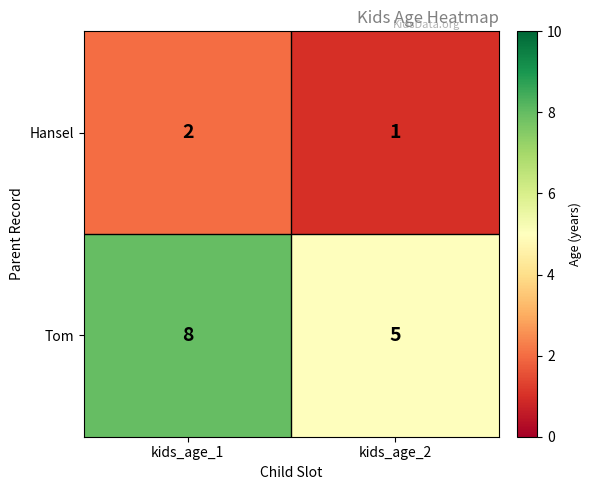

The value of Hansel at kids_age_2 is 0. True or false?

False